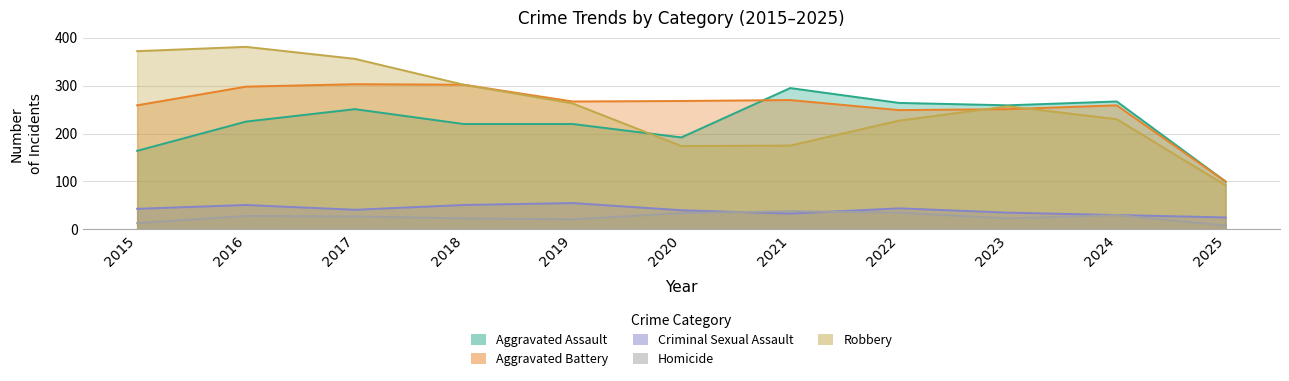

True or false: Criminal Sexual Assault has more than 0 interior local peaks.

True